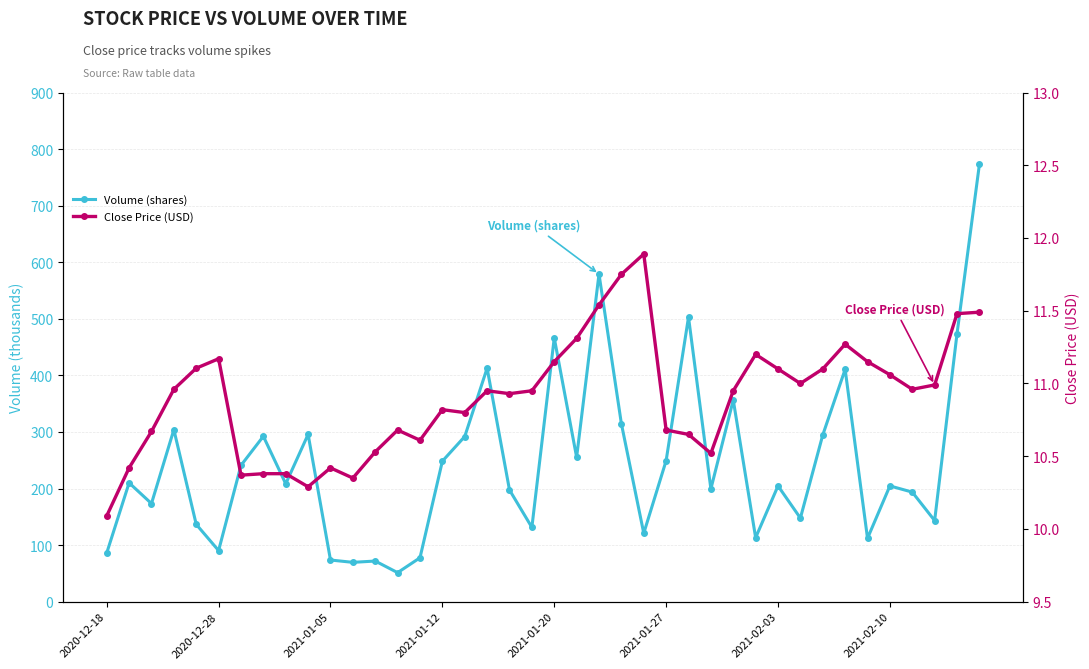

Reading left to right, extract all data points from this chart.

Volume (shares): 86.1	210.1	173.5	304.1	136.7	90.4	241.0	292.4	208.4	295.7	73.7	69.6	71.9	51.4	77.7	248.4	292.0	412.8	197.5	131.4	466.3	255.4	579.1	314.7	121.0	249.3	503.0	199.4	356.5	113.2	204.7	147.8	294.7	410.7	112.1	204.7	193.7	143.4	473.7	772.9
Close Price (USD): 10.1	10.4	10.7	11.0	11.1	11.2	10.4	10.4	10.4	10.3	10.4	10.3	10.5	10.7	10.6	10.8	10.8	10.9	10.9	10.9	11.2	11.3	11.5	11.8	11.9	10.7	10.7	10.5	10.9	11.2	11.1	11.0	11.1	11.3	11.2	11.1	11.0	11.0	11.5	11.5